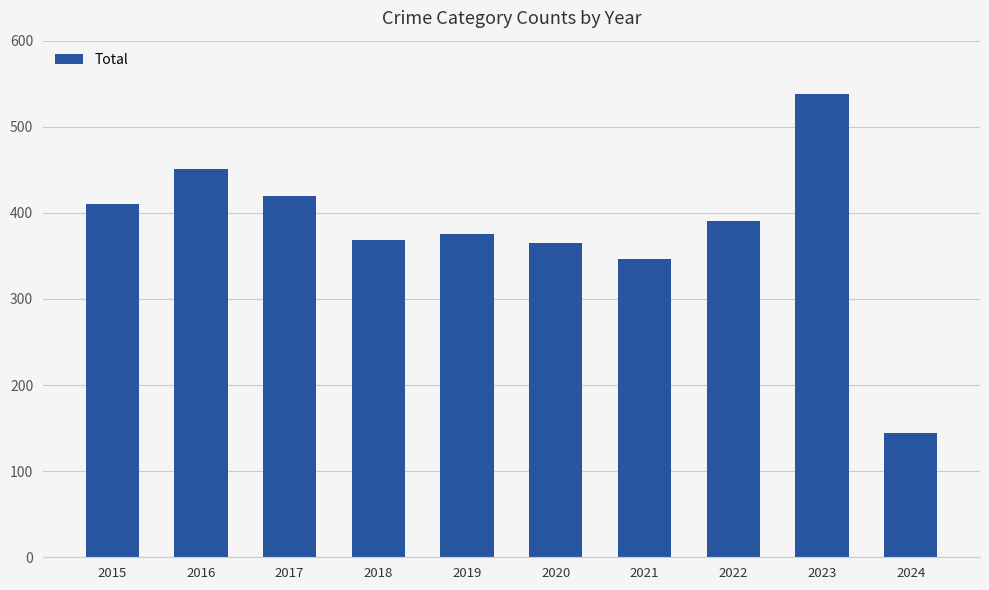

Reading left to right, list all the values displayed in this chart.

410	451	420	369	375	365	346	390	538	144